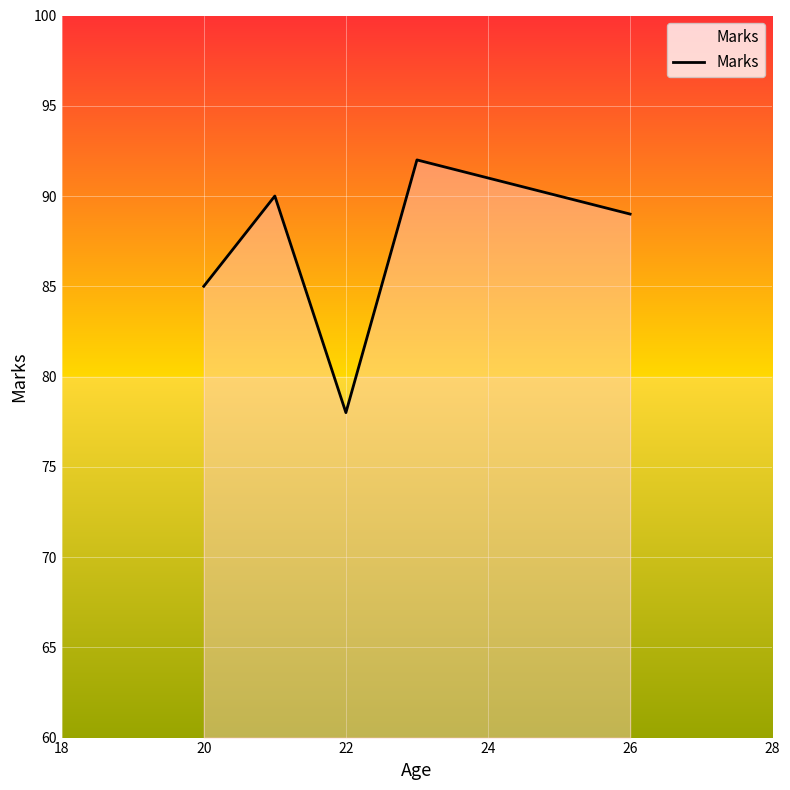

What is the minimum value shown in the chart?

78